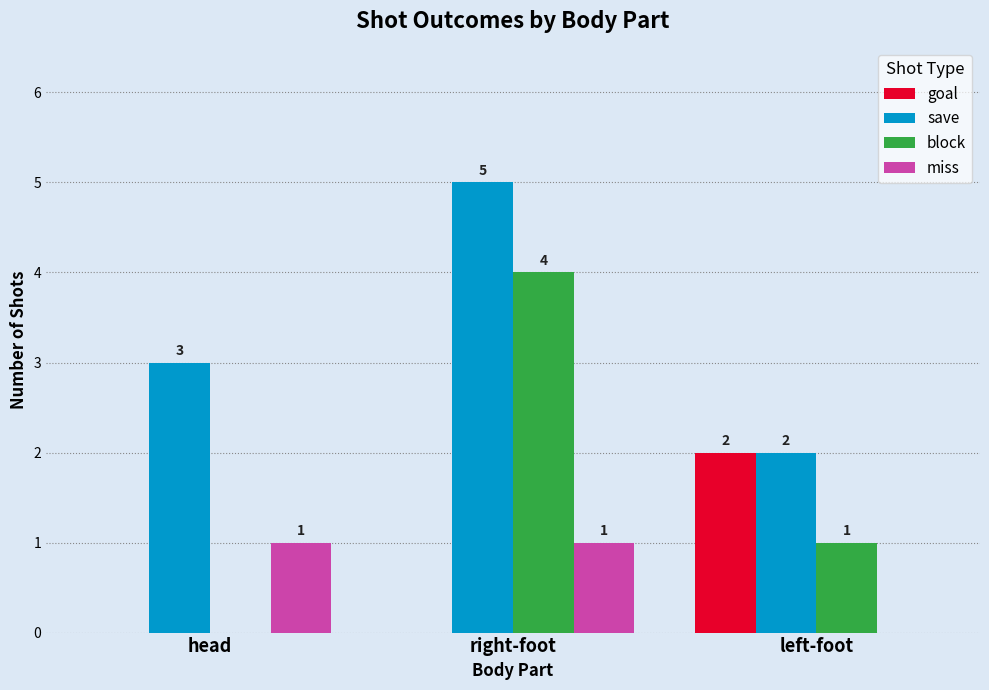

What is the greatest value displayed?

5